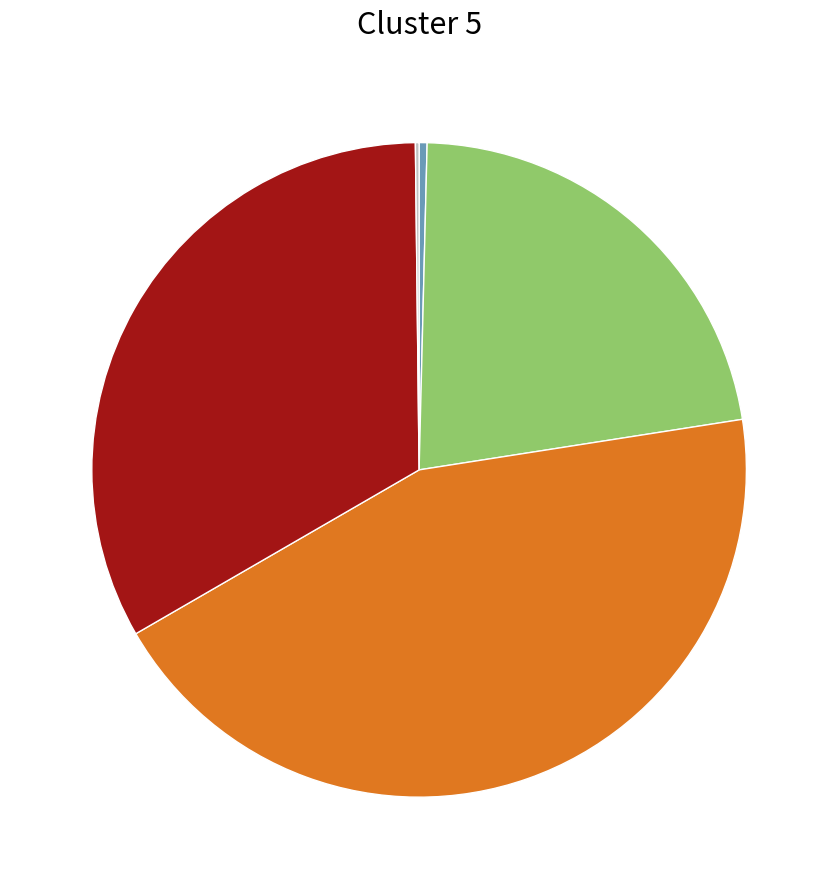

Is there a majority slice in this chart?

No